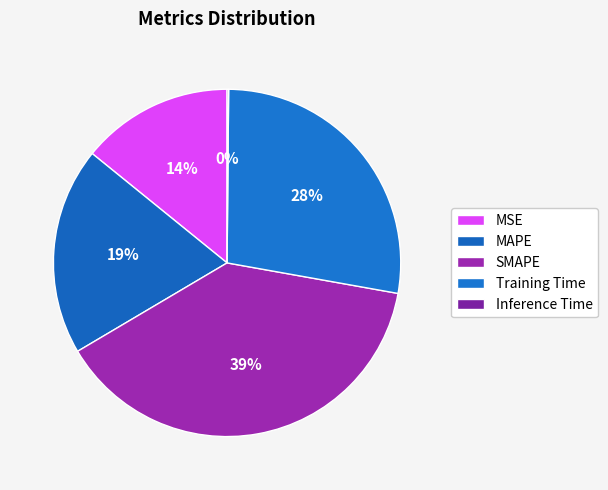

Is Inference Time the majority of the pie?

No